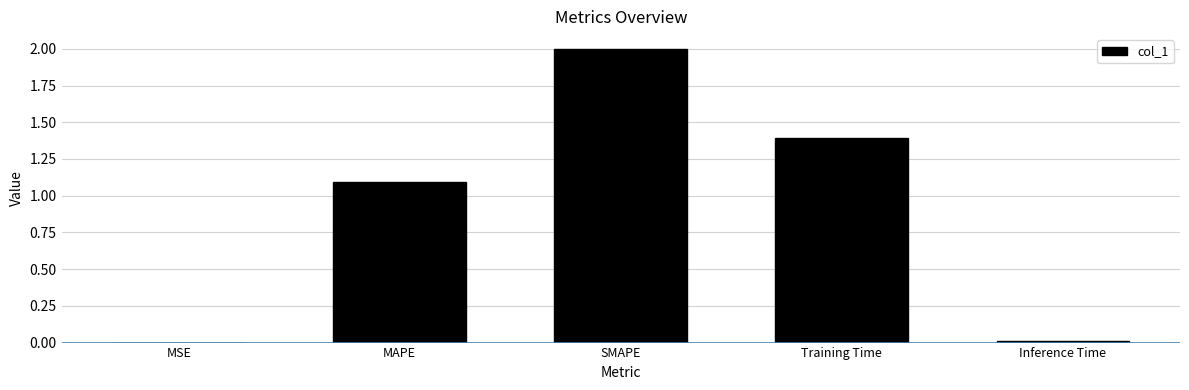

How many values exceed 1?

3